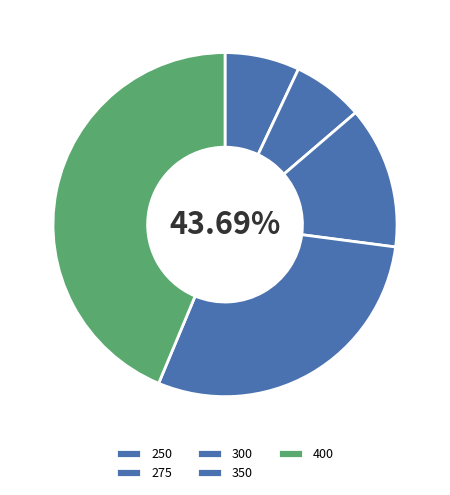

To the nearest percent, what percentage of the pie is 400?

44%